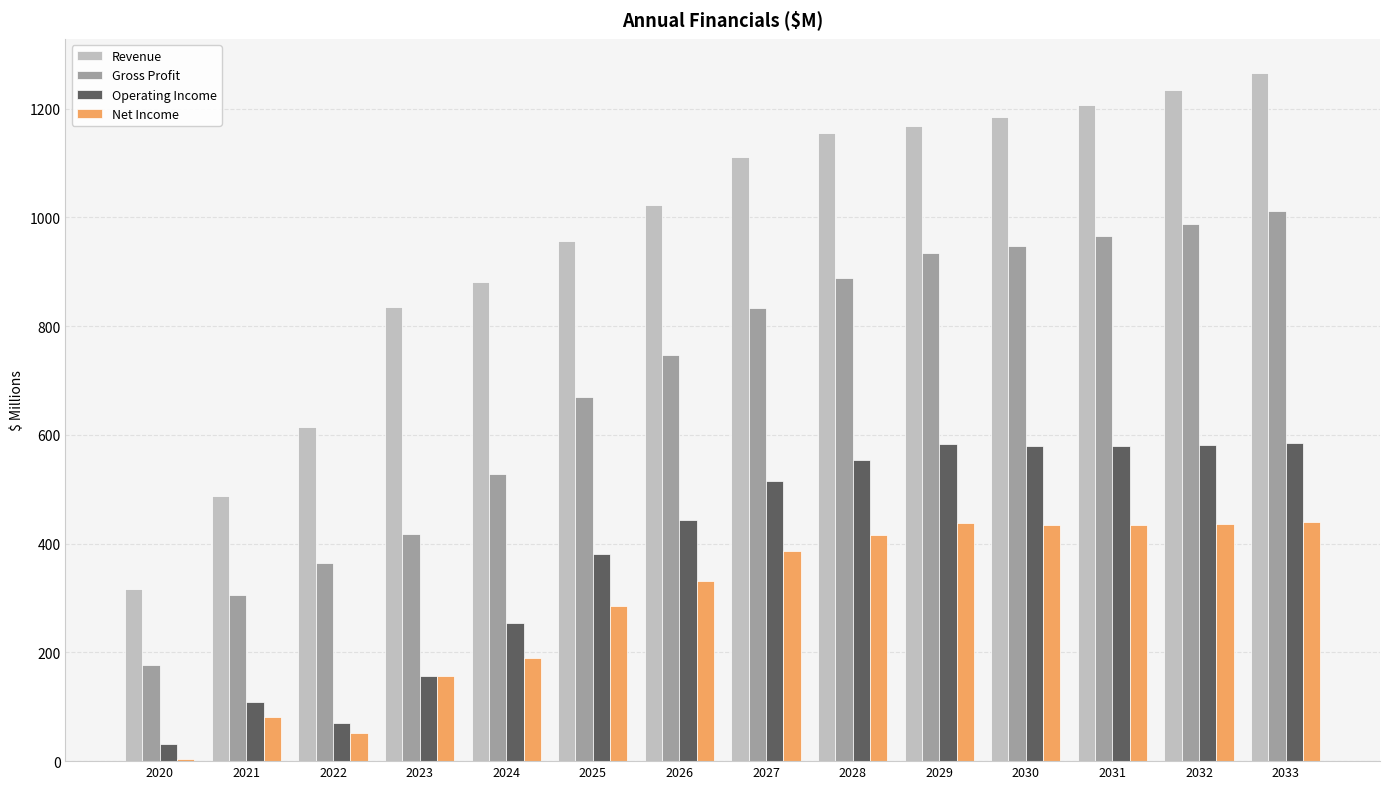

Where does the Gross Profit series first go above 833?

2027